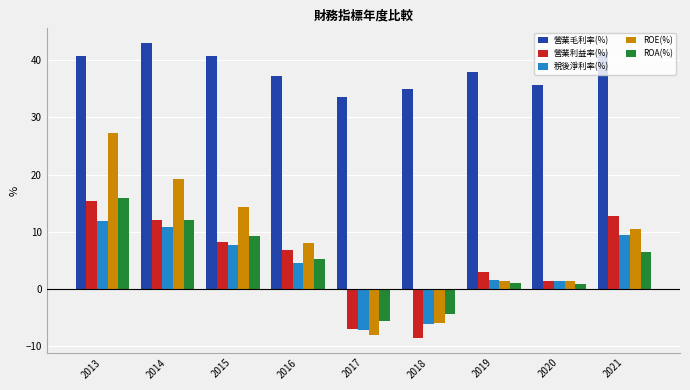

How many positive values does the 稅後淨利率(%) series have?

7